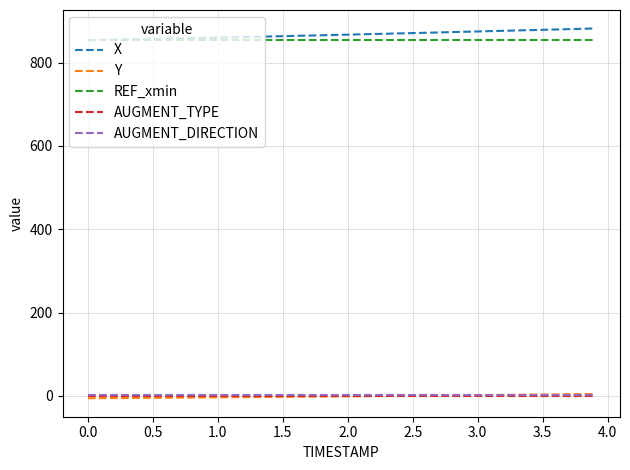

True or false: AUGMENT_TYPE and X intersect in this chart.

False